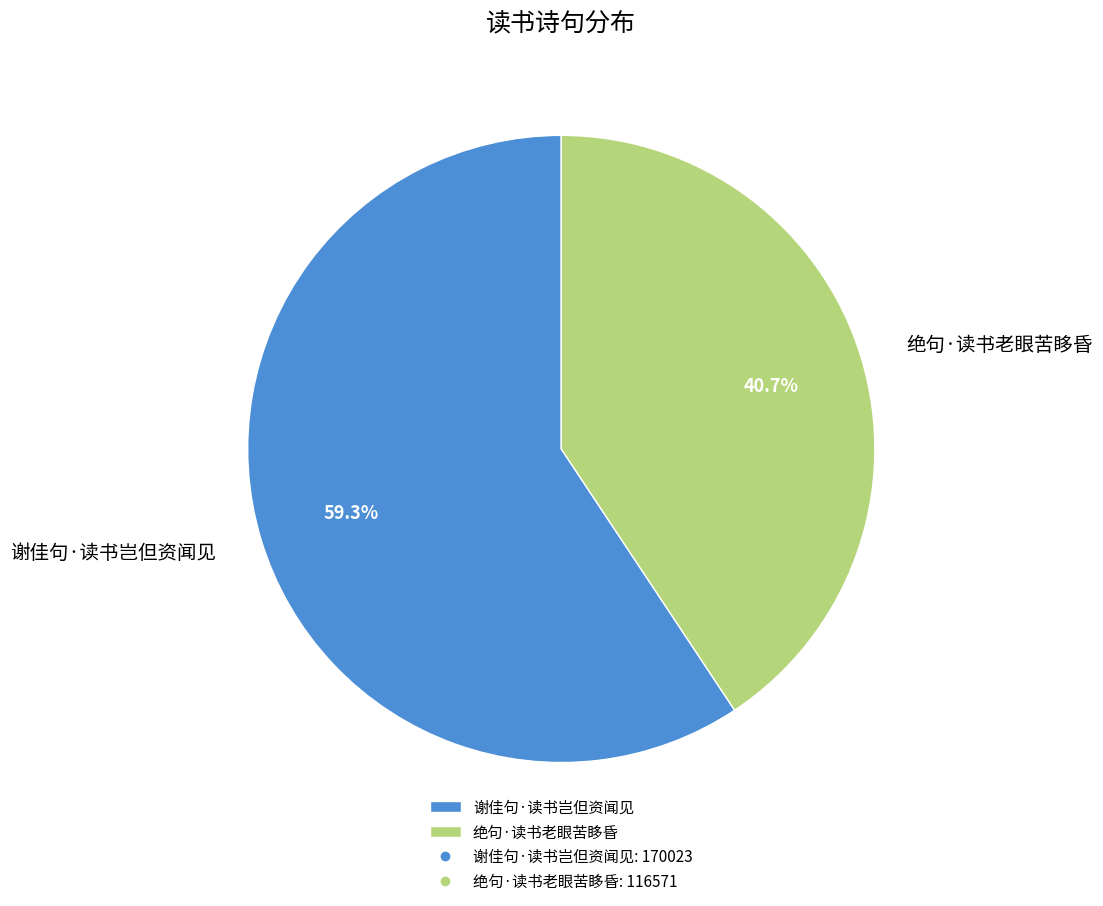

Does 绝句·读书老眼苦眵昏 represent more than half of the total?

No